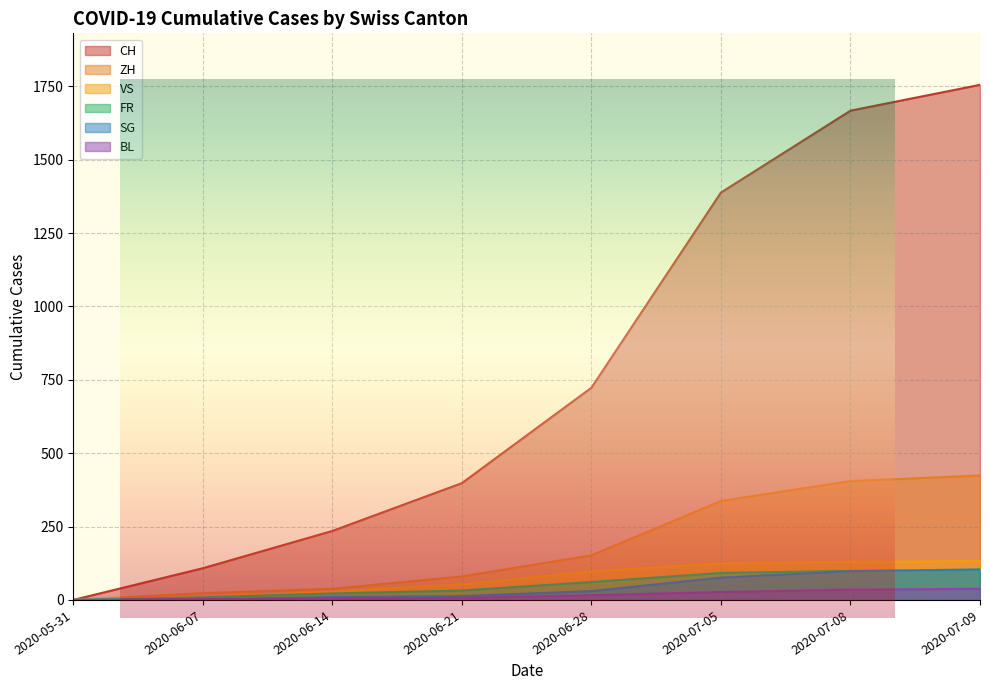

Is it true that BL equals 36 at 2020-09-13?

False